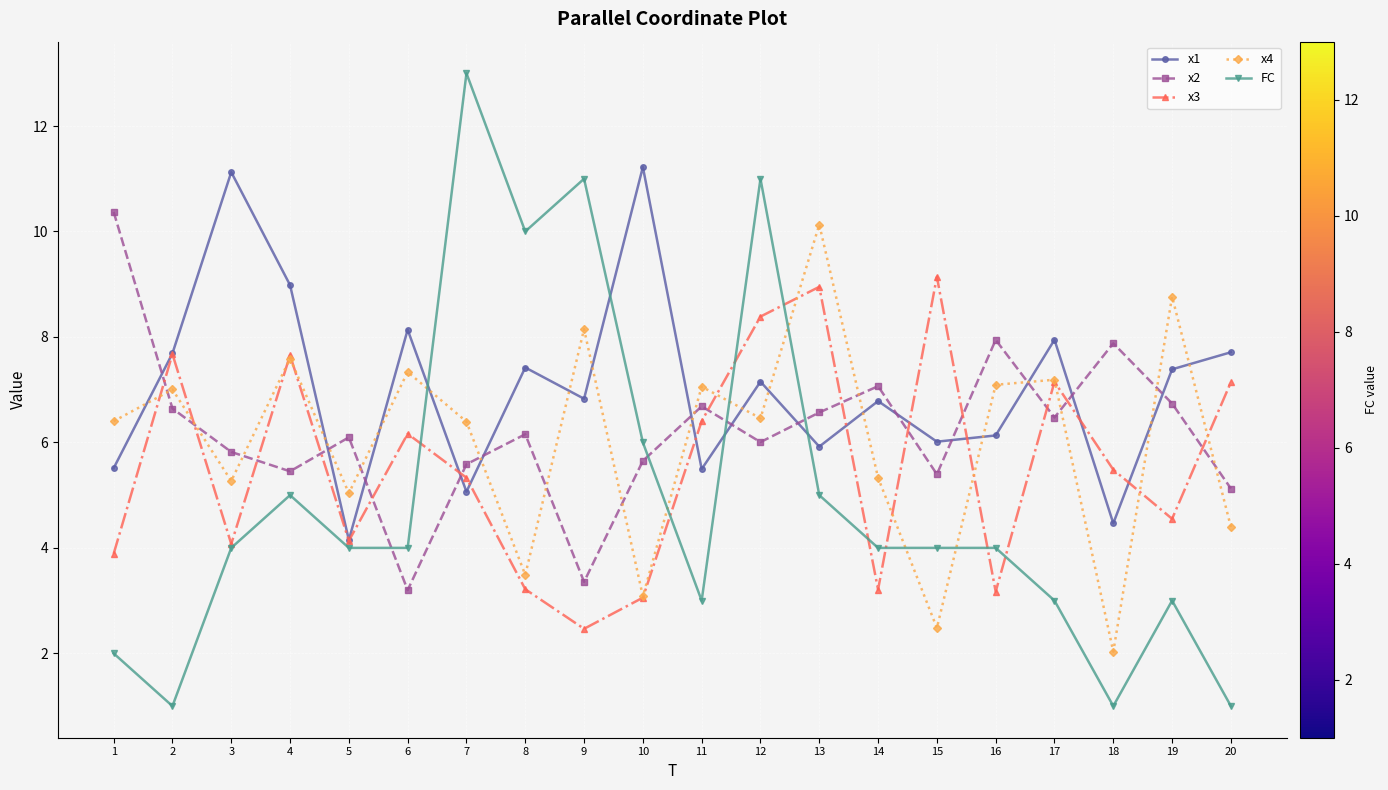

At 18, list the series in order from largest to smallest.

x2, x3, x1, x4, FC